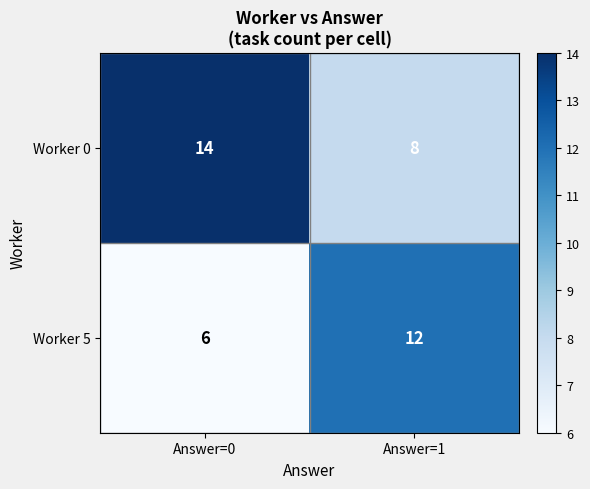

The Worker 0 series shows 14 at Answer=0. True or false?

True